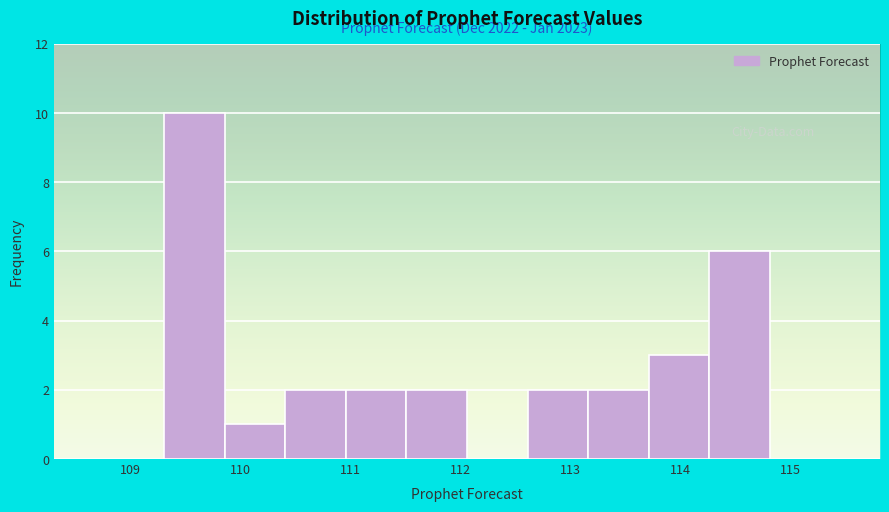

Over which range of the x-axis is the bar tallest?

109.3 to 109.9